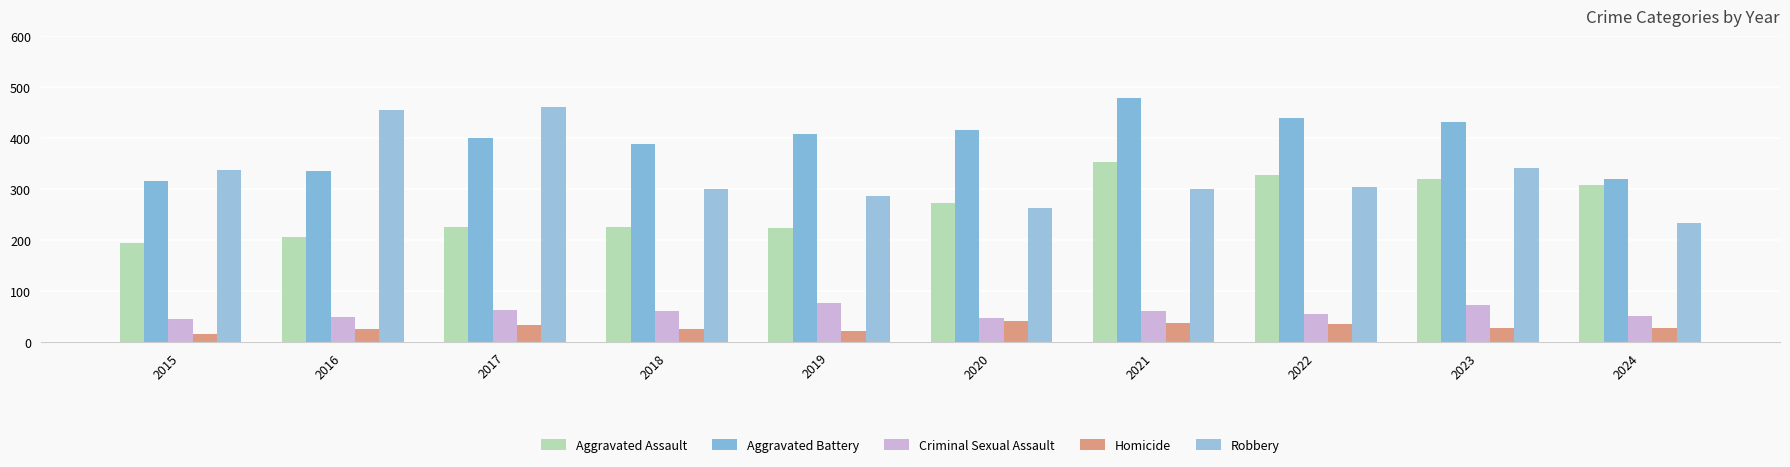

What is the sum of all Aggravated Battery values?

3933